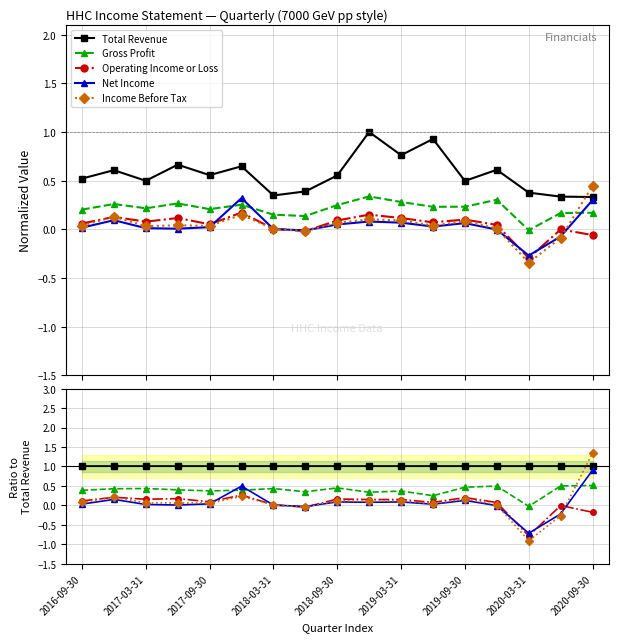

Between 2019-09-30 and 2017-09-30, which is larger?

2019-09-30